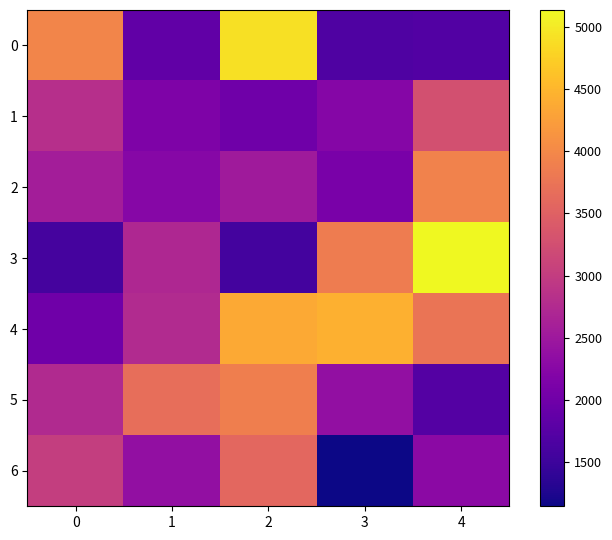

Reading left to right, list all the values displayed in this chart.

Jan_W1: 0=3952	1=2822	2=2567	3=1590	4=1999	5=2746	6=3018
Jan_W2: 0=1860	1=2154	2=2247	3=2716	4=2759	5=3679	6=2371
Jan_W3: 0=4909	1=1992	2=2520	3=1578	4=4363	5=3880	6=3588
Jan_W4: 0=1686	1=2226	2=2100	3=3857	4=4442	5=2374	6=1144
Feb: 0=1720	1=3267	2=3929	3=5136	4=3761	5=1732	6=2296